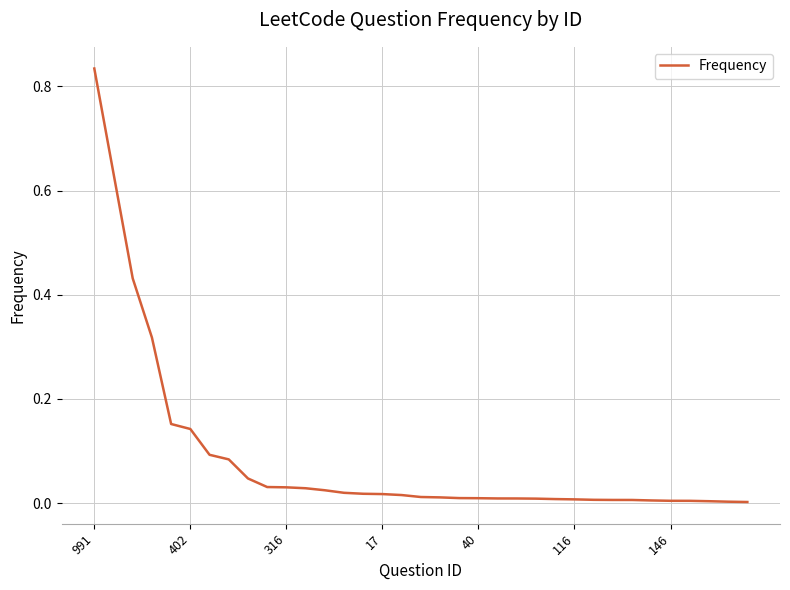

Which category has the highest value across all series?

991